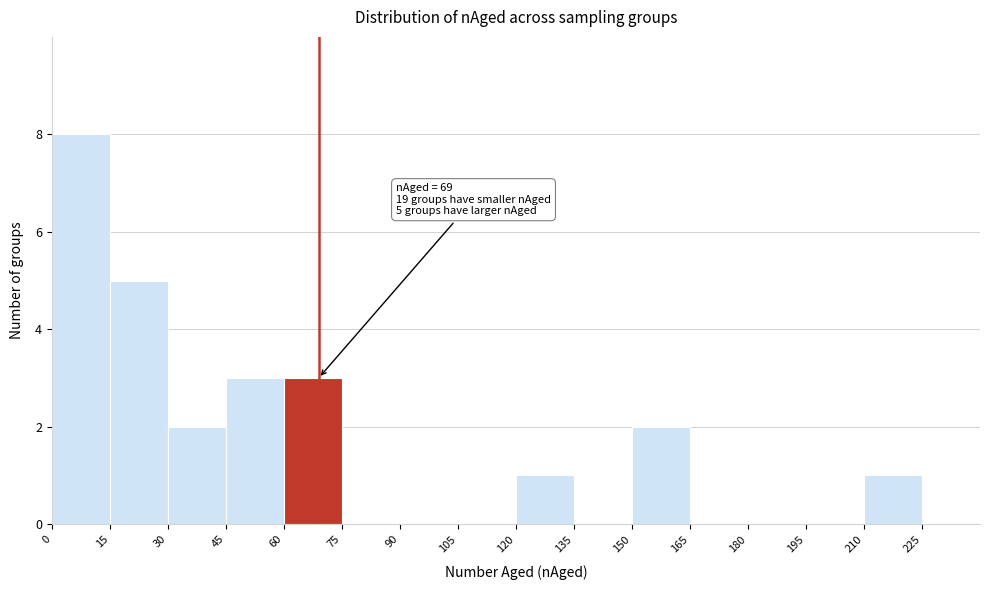

Over which range of the x-axis is the bar tallest?

0 to 15